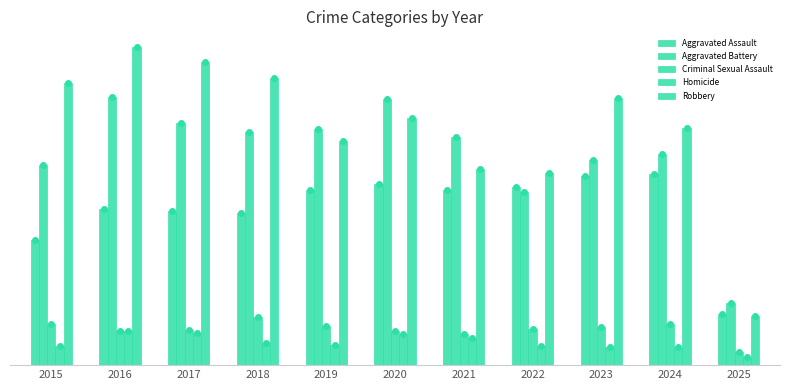

Does the chart contain any negative values?

No